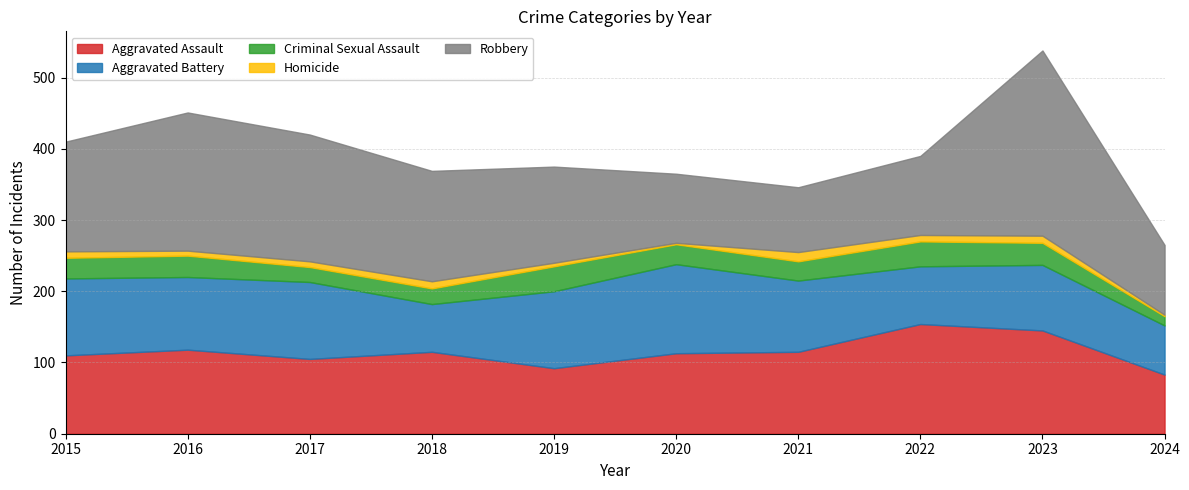

At which label does Criminal Sexual Assault first exceed 29?

2016